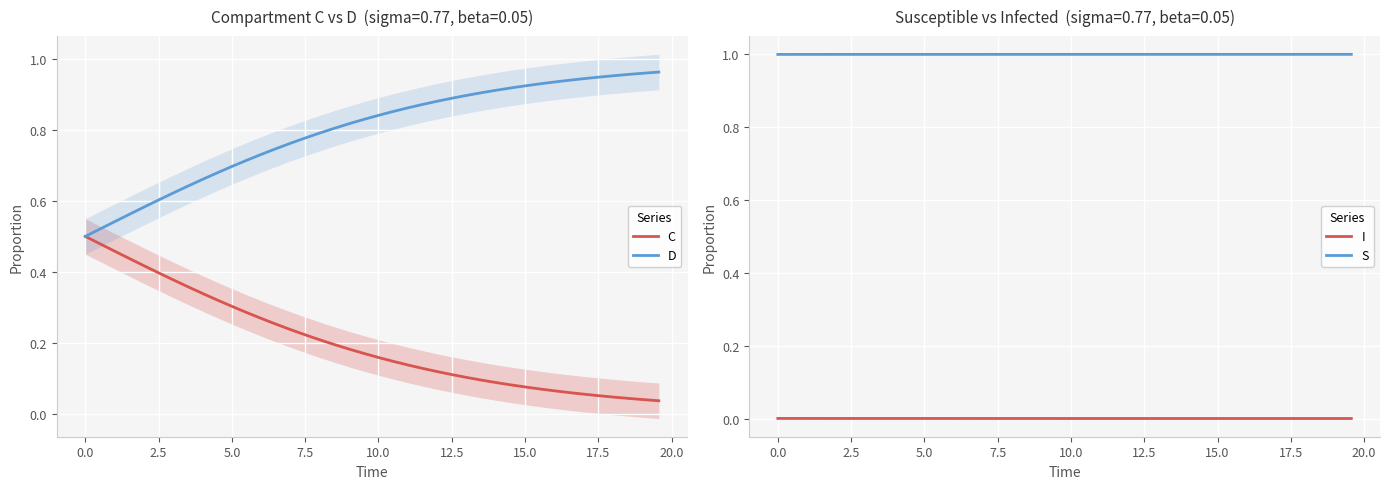

Rank the series by their average value, from highest to lowest.

S, D, C, I